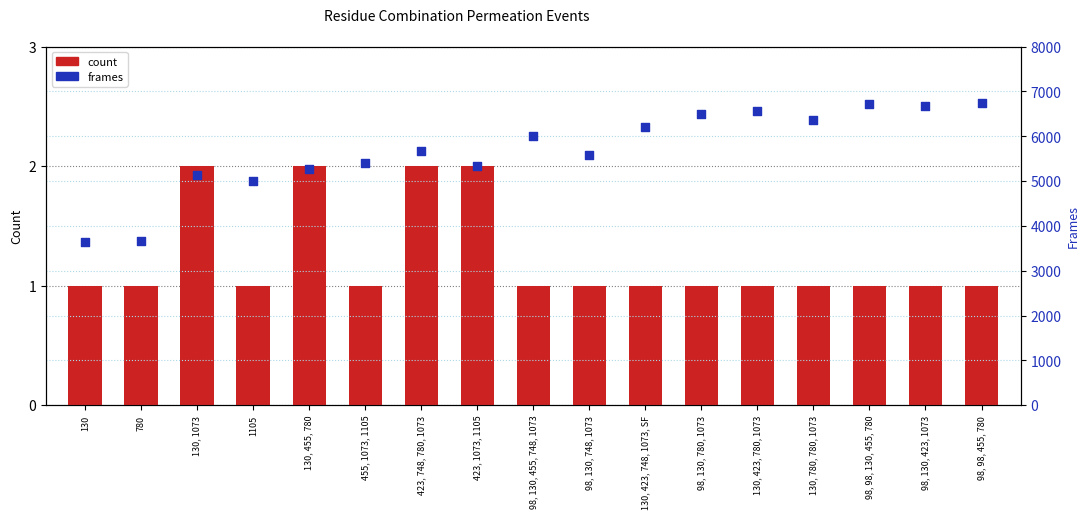

Is the value of count at 130, 1073 greater than the value of frames at 130, 455, 780?

No